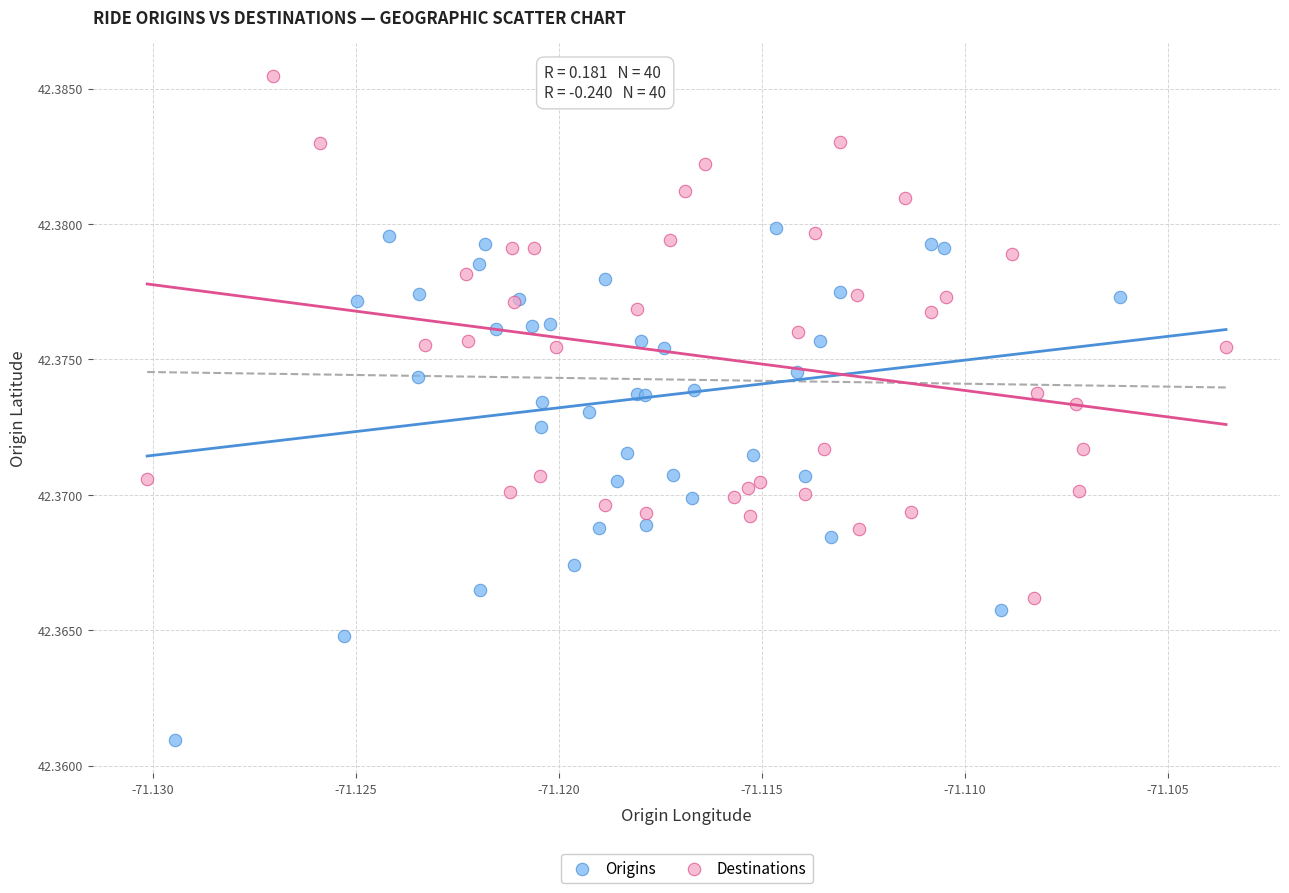

Which series reaches the minimum Y coordinate?

Origins